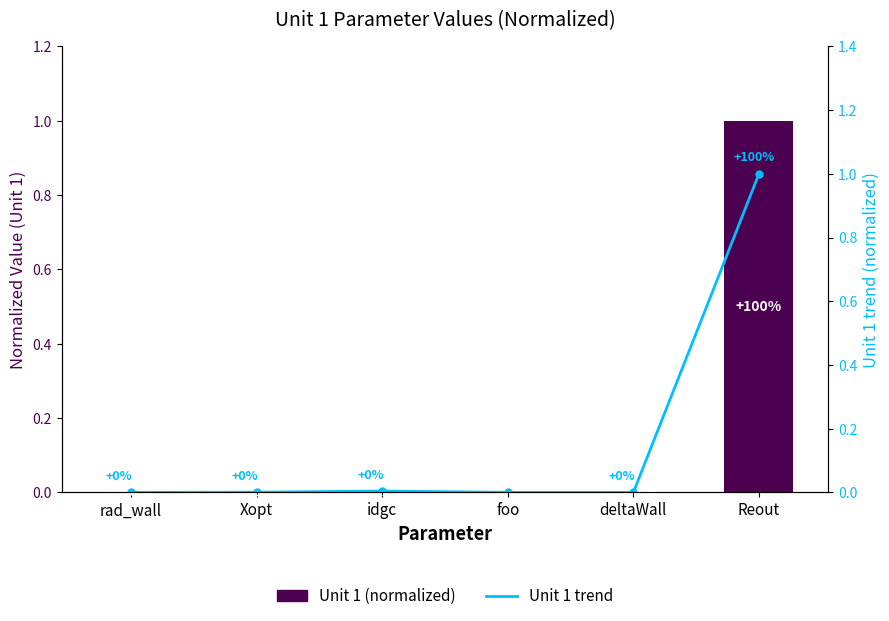

Is it true that Unit 1 trend equals 0.0 at foo?

True